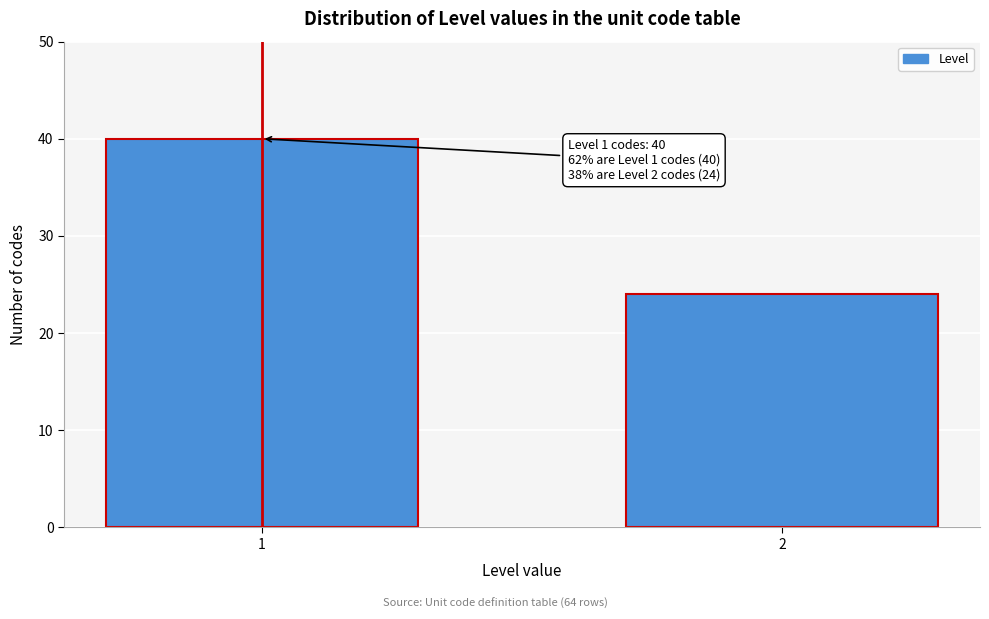

Reading left to right, extract all data points from this chart.

40	24